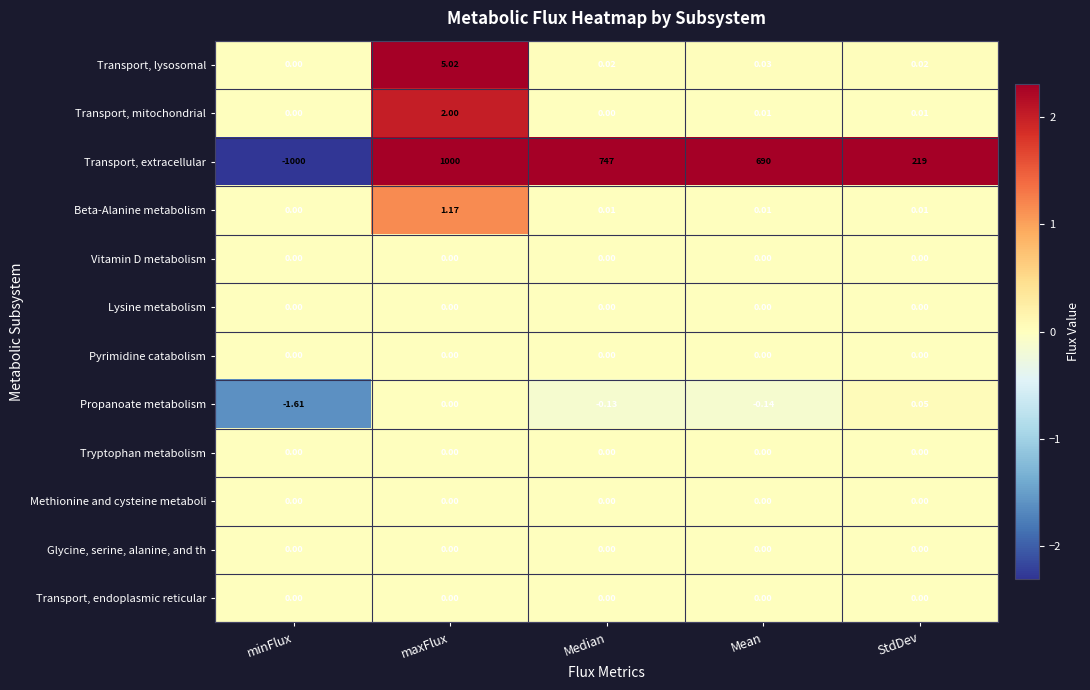

Which label corresponds to the largest value in the chart?

maxFlux